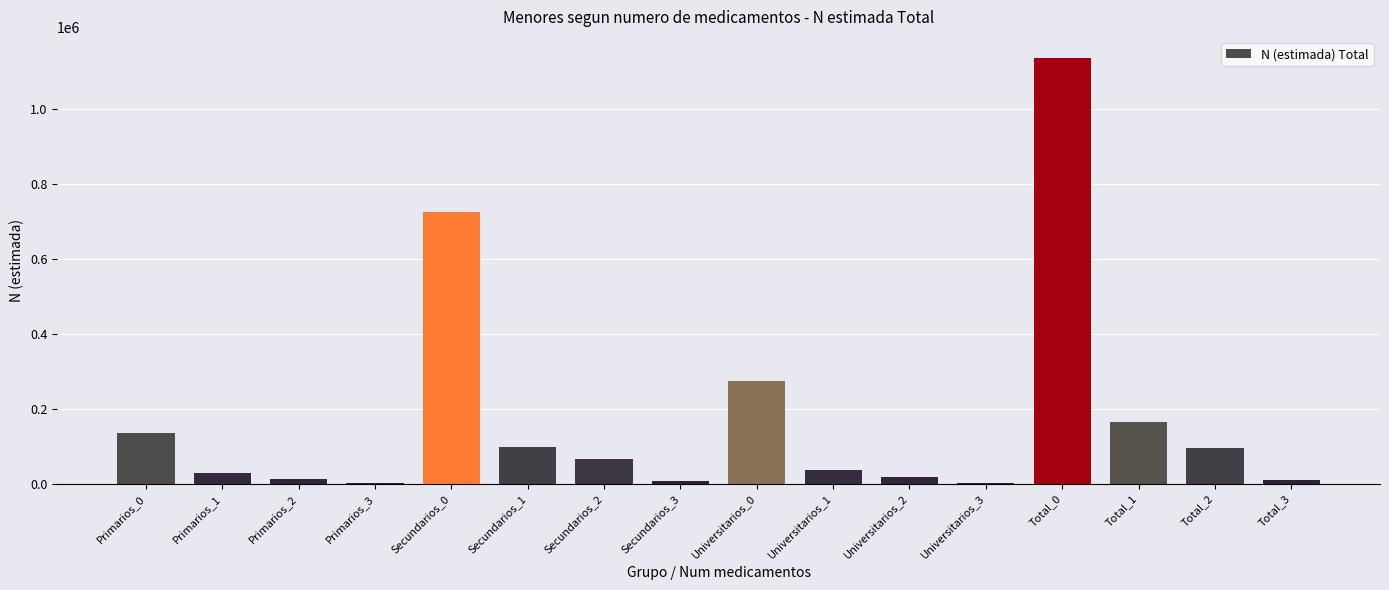

What is the change in value from Primarios_2 to Secundarios_2?

+53071